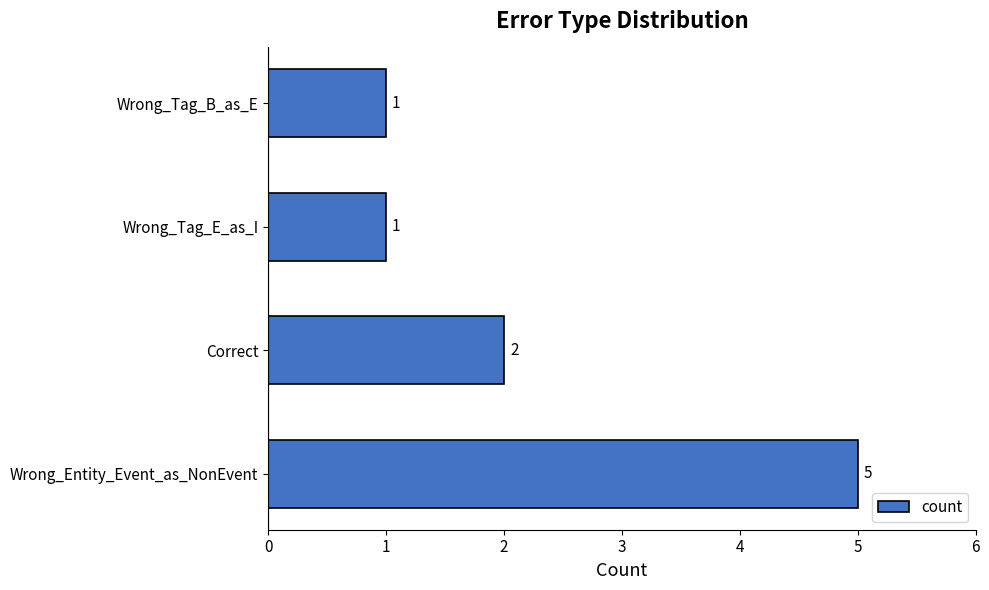

Count the number of data series in this chart.

1